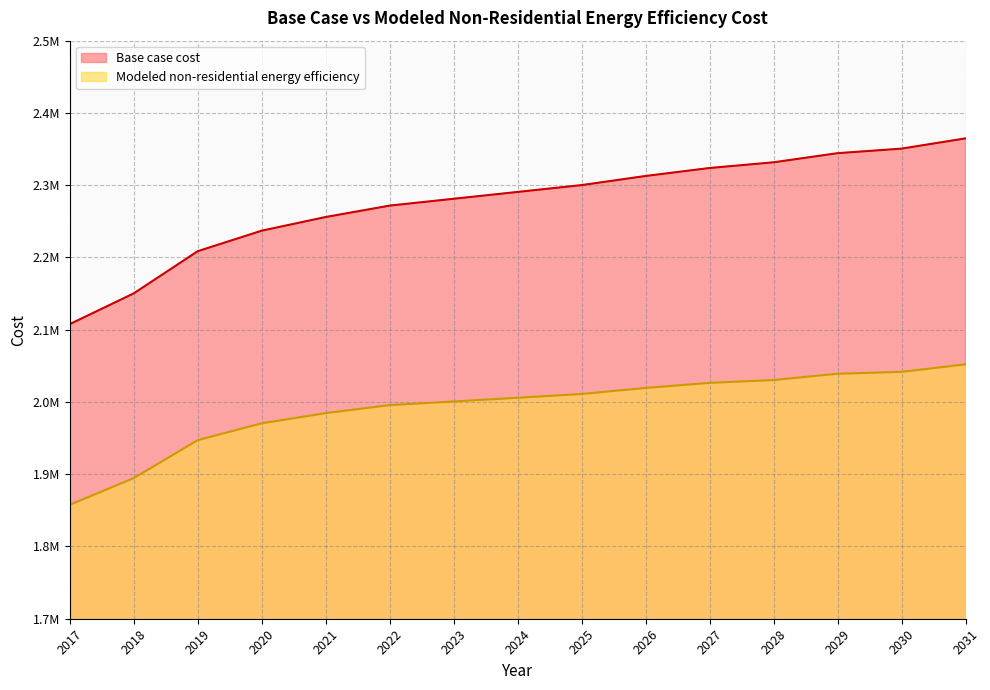

Is it true that Modeled non-residential energy efficiency equals 2019446.9 at 2026?

True